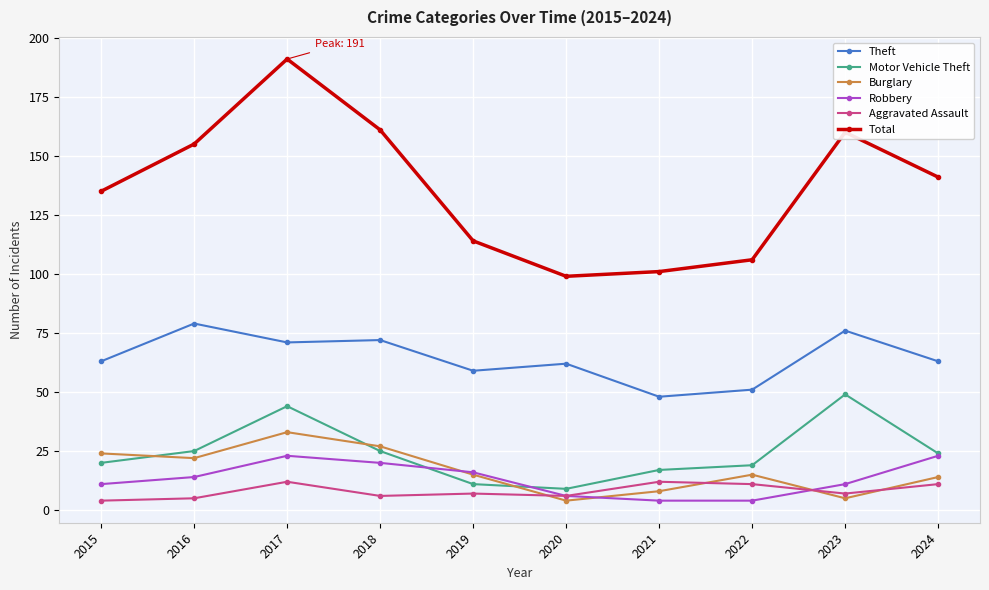

What is the difference between the highest and lowest values at 2016?

150